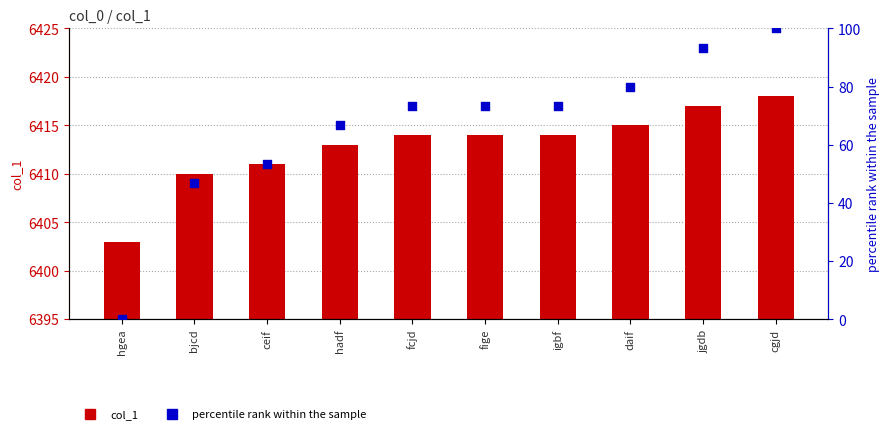

At which category is the sum across all series the highest?

cgjd